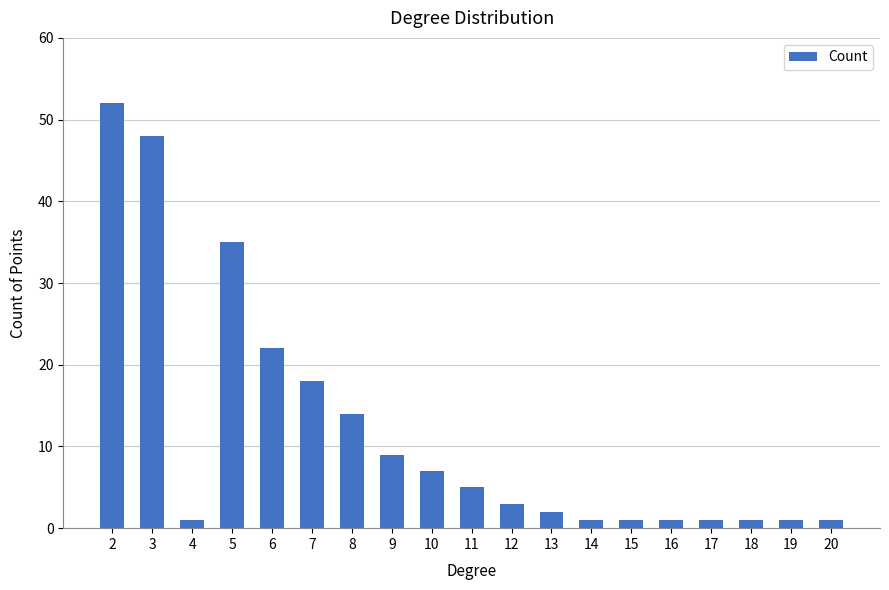

Is it true that the value at 20 is 1?

True